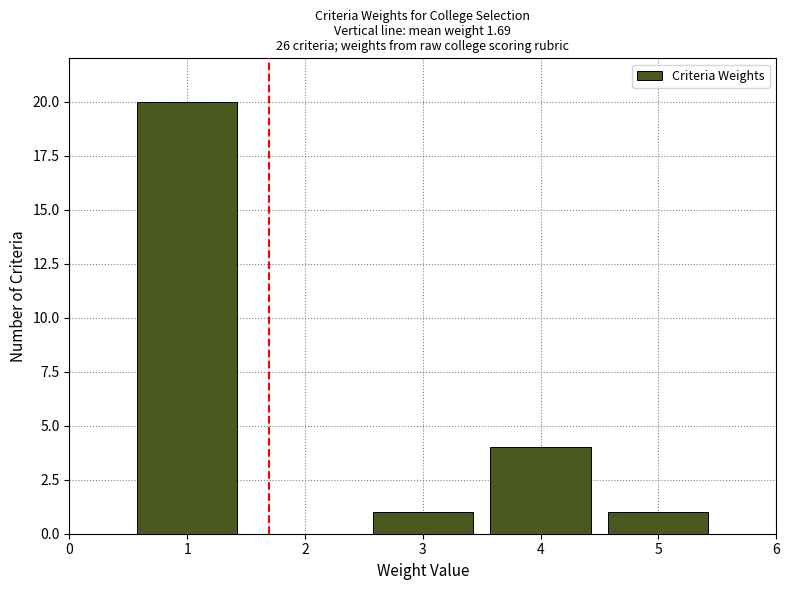

How tall is the bar that spans 4.5 to 5.5 on the x-axis? The values are not printed on the chart, so give them approximately, as read against the axis.

1